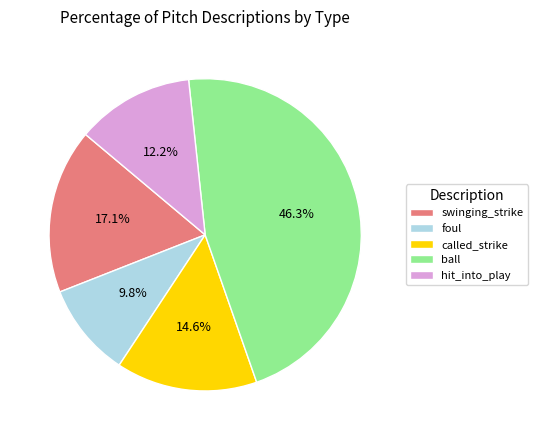

What is the largest slice in the pie chart?

ball